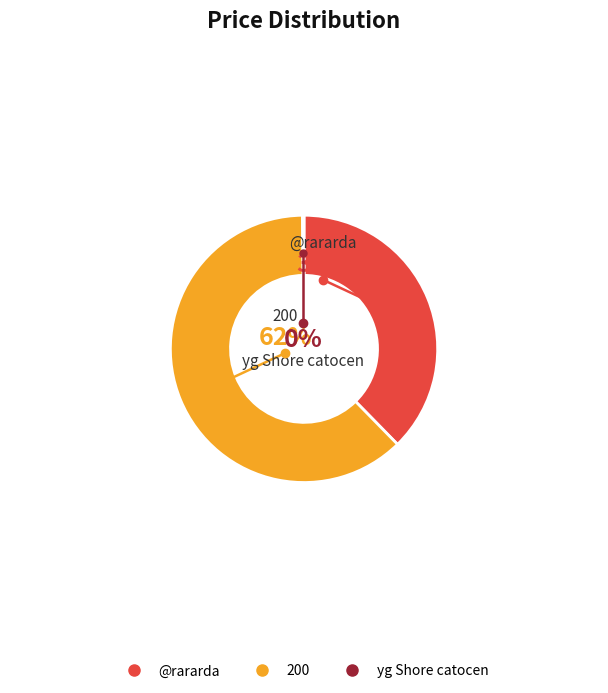

Is the sum of 200 and @rararda greater than half?

Yes